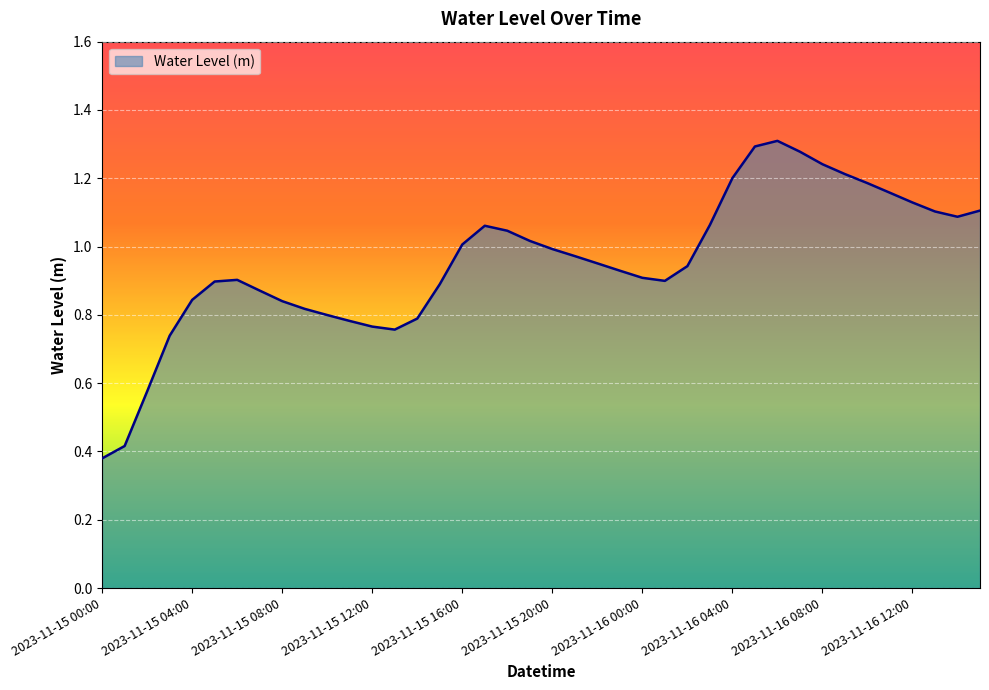

How many series are shown in this chart?

1